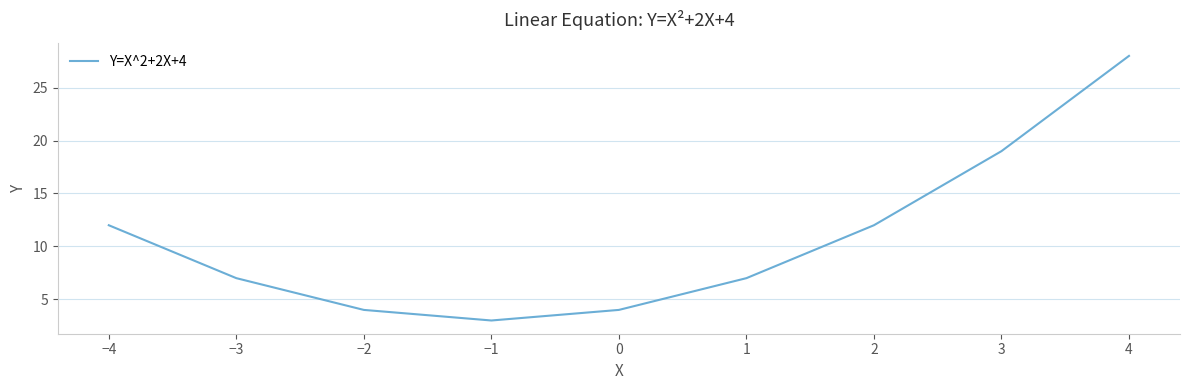

What is the maximum value shown in the chart?

28